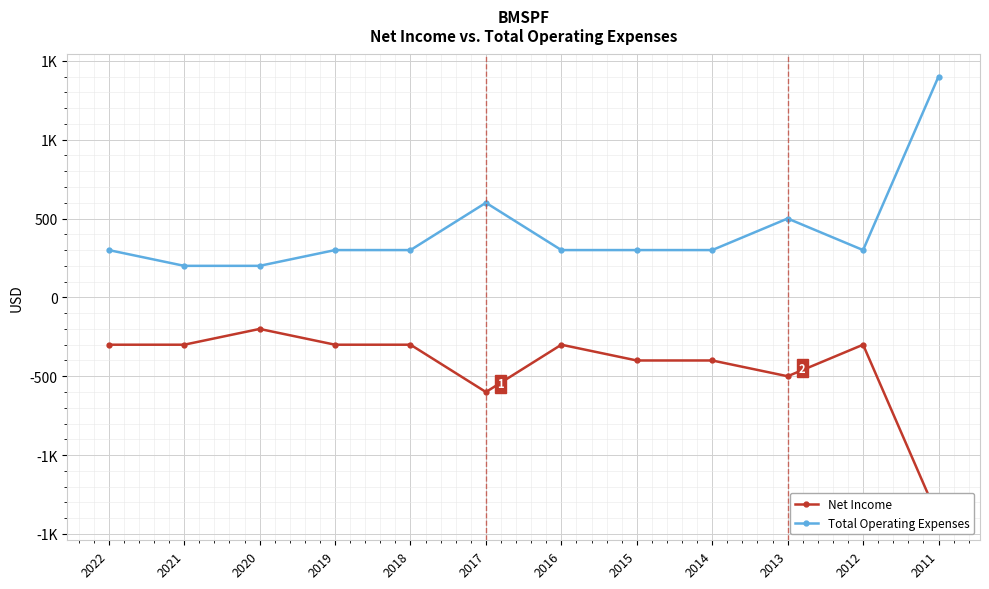

What is the difference between the highest and lowest values at 2013?

1000